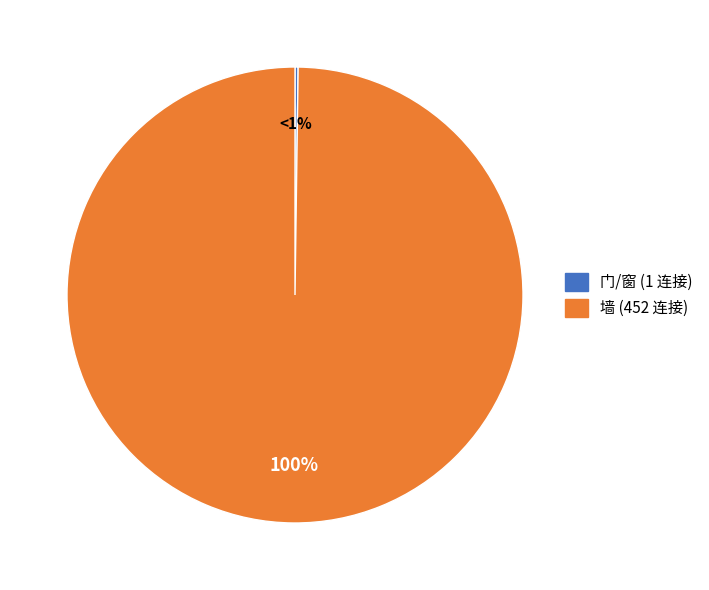

Does any single category account for the majority?

Yes